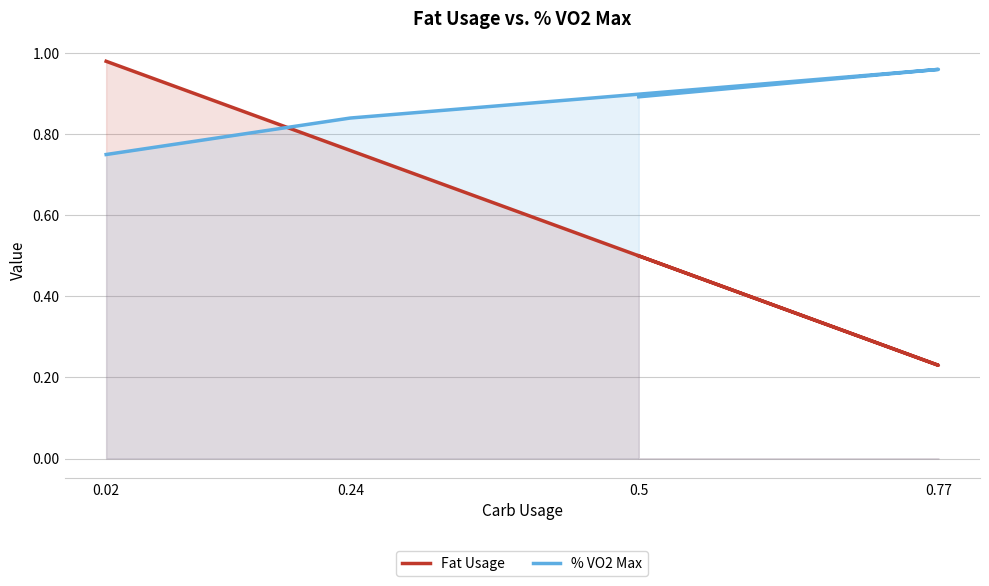

Between 0.24 and 0.77, which series saw the biggest shift?

Fat Usage